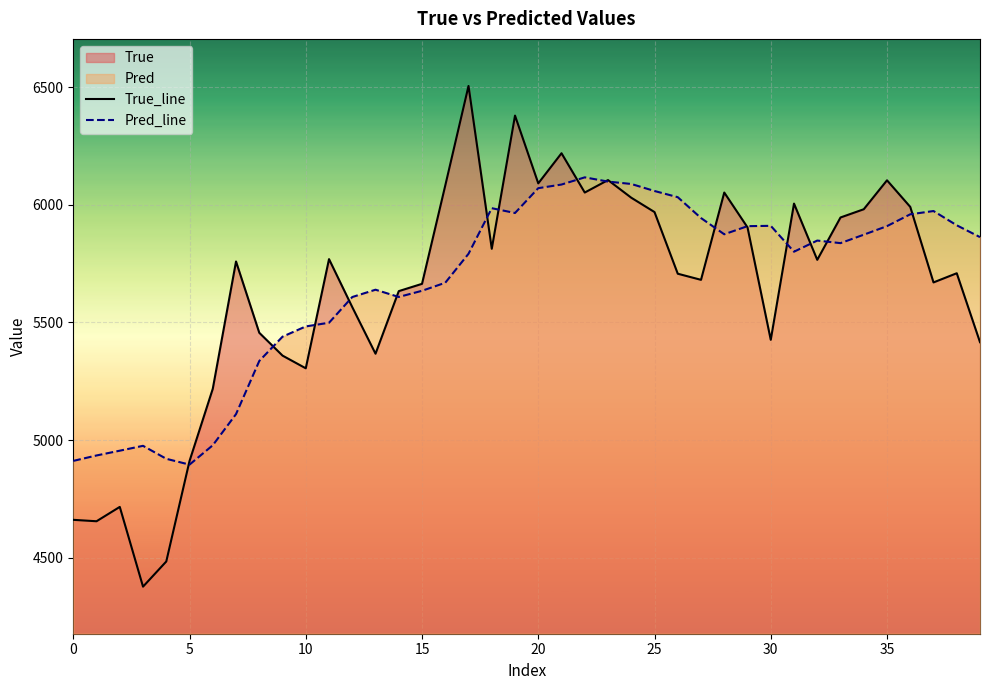

What is the approximate value of True_line at 10?

5305.0